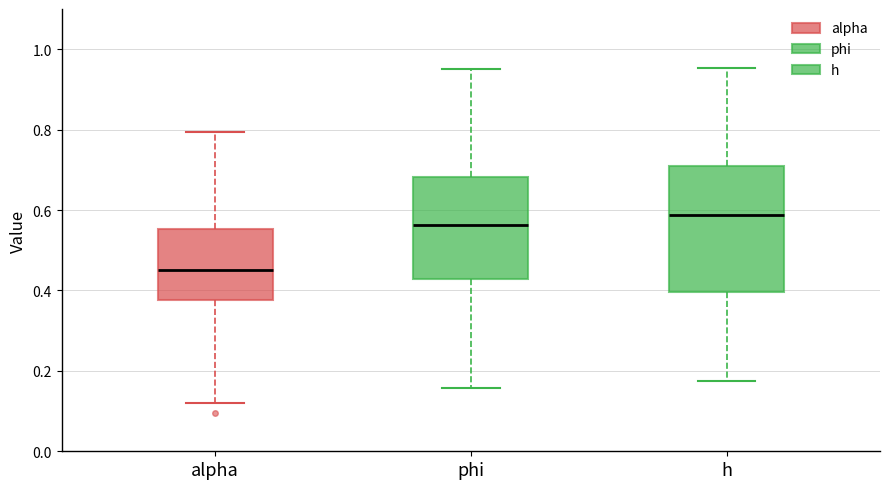

Where is the lower edge of the box for h on the y-axis? The values are not printed on the chart, so give them approximately, as read against the axis.

0.40